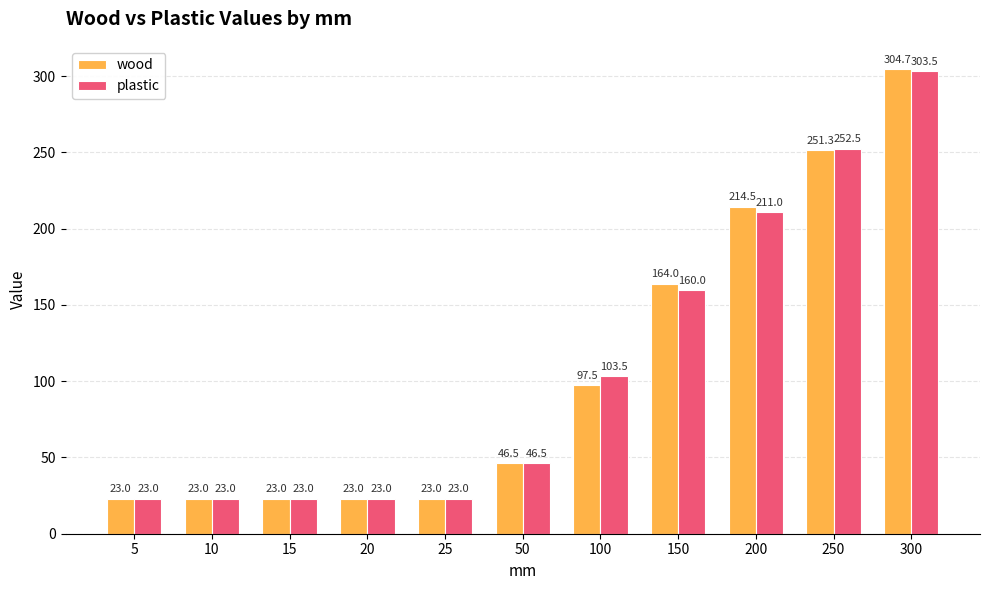

What are all the series names shown in the legend?

wood, plastic